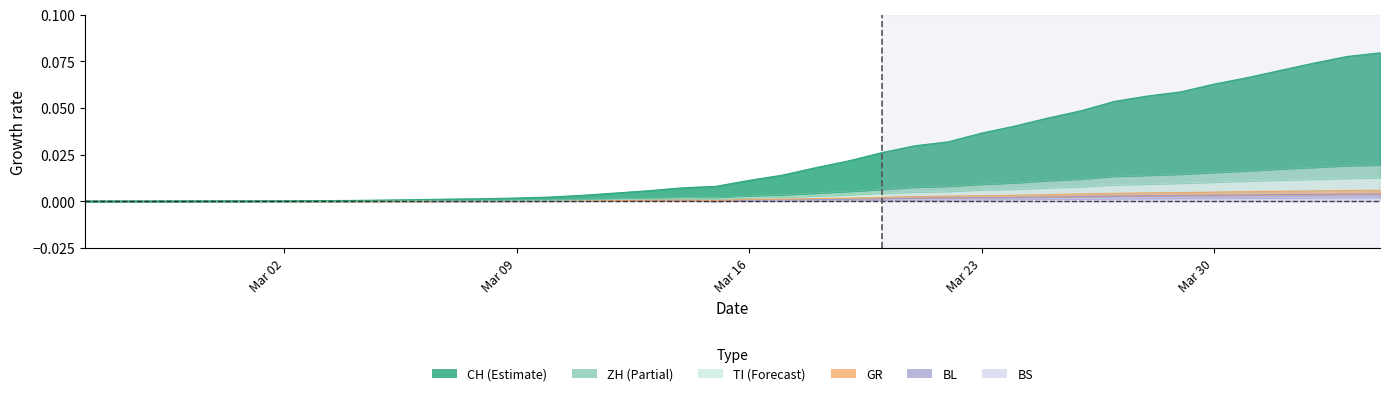

How many lines are shown in the chart?

6